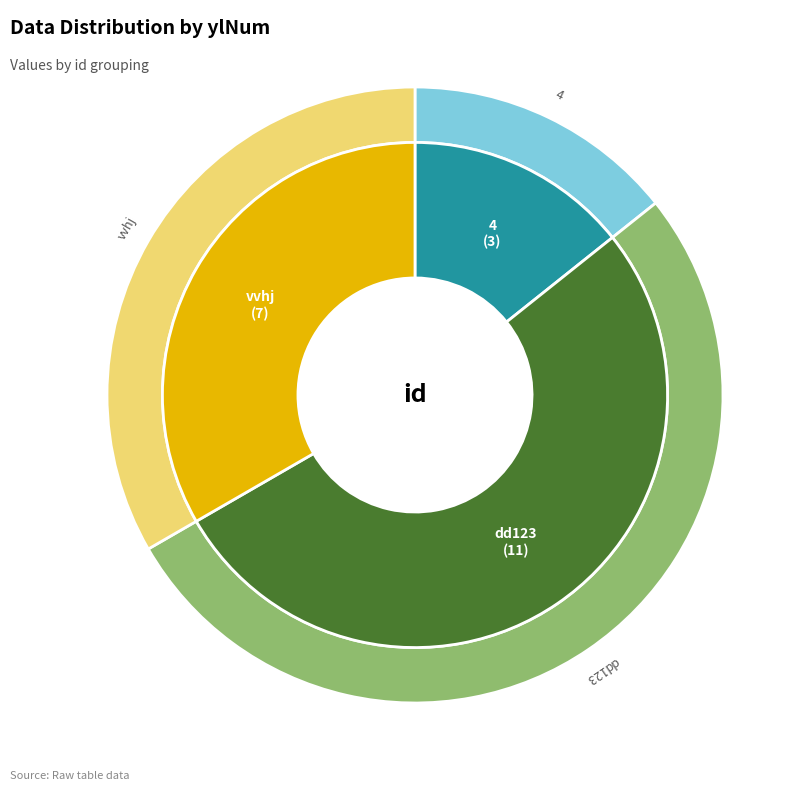

Which has a higher value, dd123 or 4?

dd123